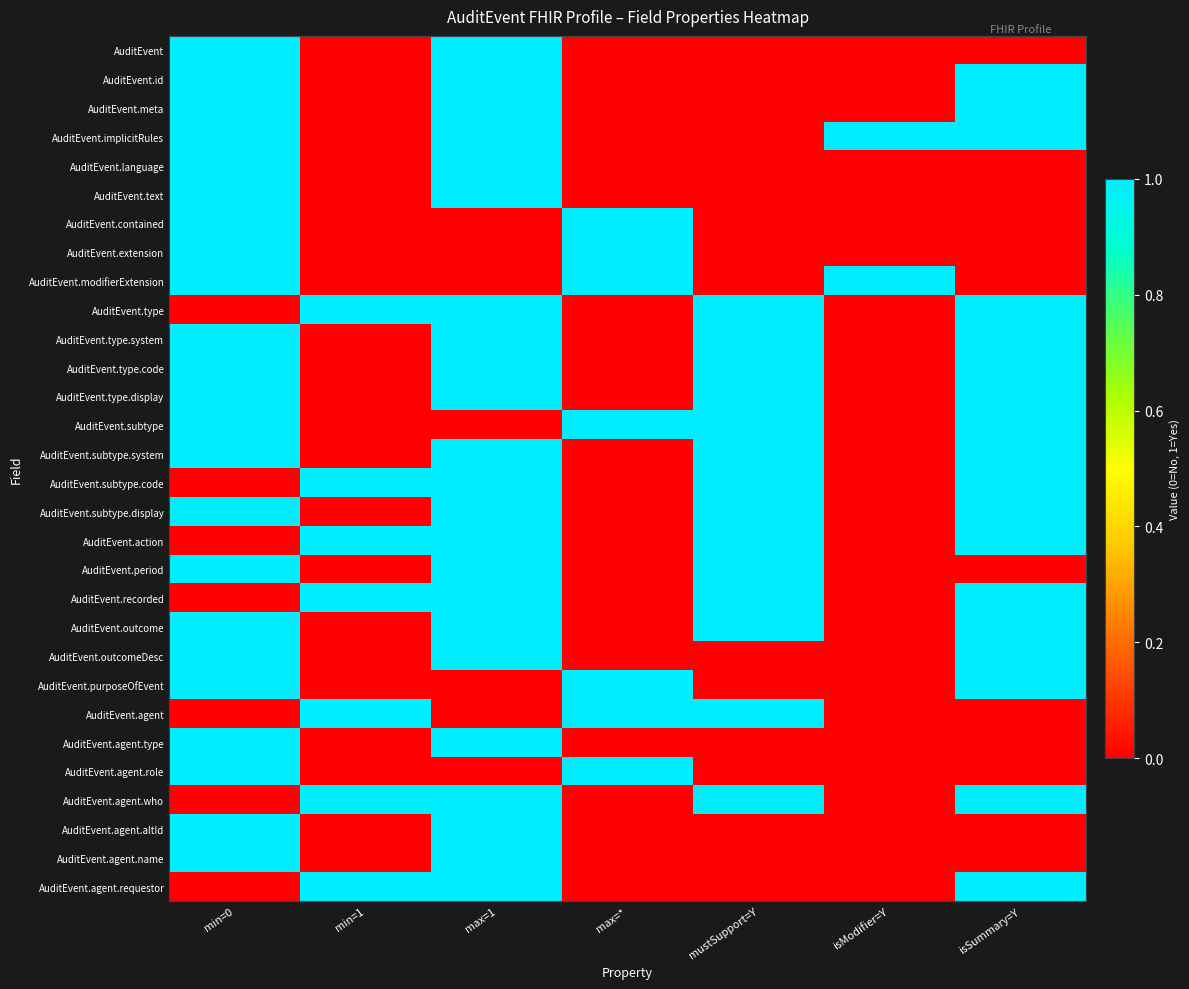

Reading right to left, list all the values displayed in this chart.

AuditEvent: isSummary=Y=0	isModifier=Y=0	mustSupport=Y=0	max=*=0	max=1=1	min=1=0	min=0=1
AuditEvent.id: isSummary=Y=1	isModifier=Y=0	mustSupport=Y=0	max=*=0	max=1=1	min=1=0	min=0=1
AuditEvent.meta: isSummary=Y=1	isModifier=Y=0	mustSupport=Y=0	max=*=0	max=1=1	min=1=0	min=0=1
AuditEvent.implicitRules: isSummary=Y=1	isModifier=Y=1	mustSupport=Y=0	max=*=0	max=1=1	min=1=0	min=0=1
AuditEvent.language: isSummary=Y=0	isModifier=Y=0	mustSupport=Y=0	max=*=0	max=1=1	min=1=0	min=0=1
AuditEvent.text: isSummary=Y=0	isModifier=Y=0	mustSupport=Y=0	max=*=0	max=1=1	min=1=0	min=0=1
AuditEvent.contained: isSummary=Y=0	isModifier=Y=0	mustSupport=Y=0	max=*=1	max=1=0	min=1=0	min=0=1
AuditEvent.extension: isSummary=Y=0	isModifier=Y=0	mustSupport=Y=0	max=*=1	max=1=0	min=1=0	min=0=1
AuditEvent.modifierExtension: isSummary=Y=0	isModifier=Y=1	mustSupport=Y=0	max=*=1	max=1=0	min=1=0	min=0=1
AuditEvent.type: isSummary=Y=1	isModifier=Y=0	mustSupport=Y=1	max=*=0	max=1=1	min=1=1	min=0=0
AuditEvent.type.system: isSummary=Y=1	isModifier=Y=0	mustSupport=Y=1	max=*=0	max=1=1	min=1=0	min=0=1
AuditEvent.type.code: isSummary=Y=1	isModifier=Y=0	mustSupport=Y=1	max=*=0	max=1=1	min=1=0	min=0=1
AuditEvent.type.display: isSummary=Y=1	isModifier=Y=0	mustSupport=Y=1	max=*=0	max=1=1	min=1=0	min=0=1
AuditEvent.subtype: isSummary=Y=1	isModifier=Y=0	mustSupport=Y=1	max=*=1	max=1=0	min=1=0	min=0=1
AuditEvent.subtype.system: isSummary=Y=1	isModifier=Y=0	mustSupport=Y=1	max=*=0	max=1=1	min=1=0	min=0=1
AuditEvent.subtype.code: isSummary=Y=1	isModifier=Y=0	mustSupport=Y=1	max=*=0	max=1=1	min=1=1	min=0=0
AuditEvent.subtype.display: isSummary=Y=1	isModifier=Y=0	mustSupport=Y=1	max=*=0	max=1=1	min=1=0	min=0=1
AuditEvent.action: isSummary=Y=1	isModifier=Y=0	mustSupport=Y=1	max=*=0	max=1=1	min=1=1	min=0=0
AuditEvent.period: isSummary=Y=0	isModifier=Y=0	mustSupport=Y=1	max=*=0	max=1=1	min=1=0	min=0=1
AuditEvent.recorded: isSummary=Y=1	isModifier=Y=0	mustSupport=Y=1	max=*=0	max=1=1	min=1=1	min=0=0
AuditEvent.outcome: isSummary=Y=1	isModifier=Y=0	mustSupport=Y=1	max=*=0	max=1=1	min=1=0	min=0=1
AuditEvent.outcomeDesc: isSummary=Y=1	isModifier=Y=0	mustSupport=Y=0	max=*=0	max=1=1	min=1=0	min=0=1
AuditEvent.purposeOfEvent: isSummary=Y=1	isModifier=Y=0	mustSupport=Y=0	max=*=1	max=1=0	min=1=0	min=0=1
AuditEvent.agent: isSummary=Y=0	isModifier=Y=0	mustSupport=Y=1	max=*=1	max=1=0	min=1=1	min=0=0
AuditEvent.agent.type: isSummary=Y=0	isModifier=Y=0	mustSupport=Y=0	max=*=0	max=1=1	min=1=0	min=0=1
AuditEvent.agent.role: isSummary=Y=0	isModifier=Y=0	mustSupport=Y=0	max=*=1	max=1=0	min=1=0	min=0=1
AuditEvent.agent.who: isSummary=Y=1	isModifier=Y=0	mustSupport=Y=1	max=*=0	max=1=1	min=1=1	min=0=0
AuditEvent.agent.altId: isSummary=Y=0	isModifier=Y=0	mustSupport=Y=0	max=*=0	max=1=1	min=1=0	min=0=1
AuditEvent.agent.name: isSummary=Y=0	isModifier=Y=0	mustSupport=Y=0	max=*=0	max=1=1	min=1=0	min=0=1
AuditEvent.agent.requestor: isSummary=Y=1	isModifier=Y=0	mustSupport=Y=0	max=*=0	max=1=1	min=1=1	min=0=0